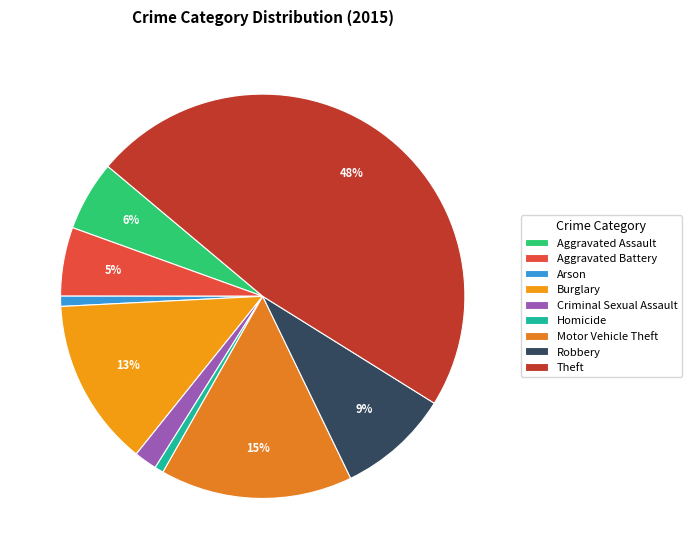

What percentage is the Burglary slice, to the nearest percent?

13%